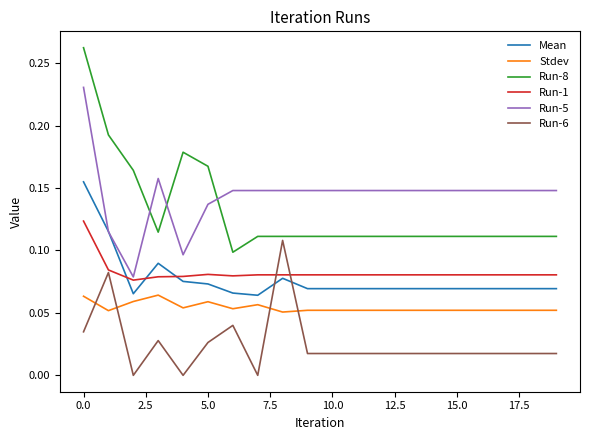

How many Run-1 values are between 0 and 1?

20